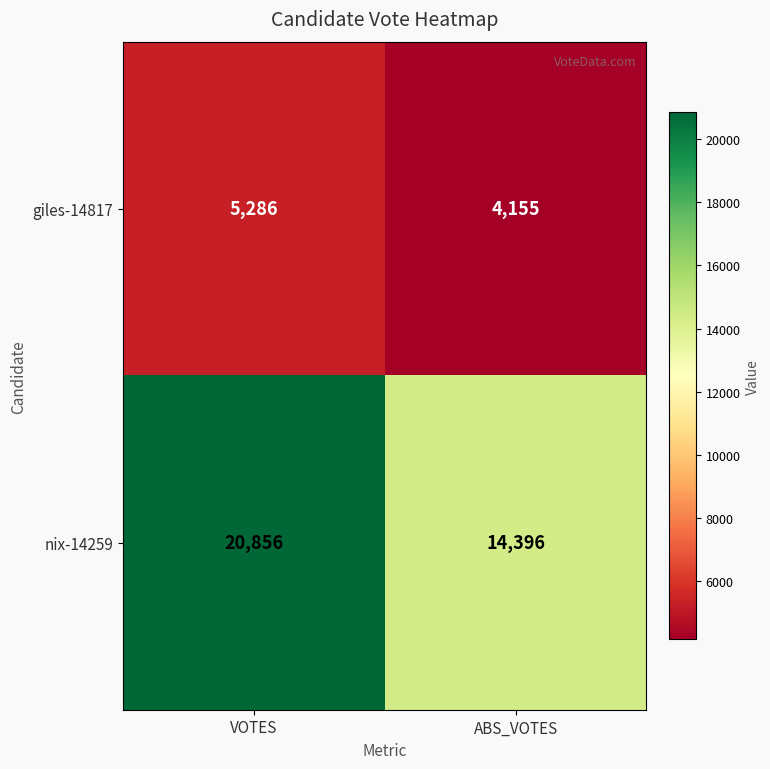

True or false: giles-14817 has a value of 5286 at VOTES.

True